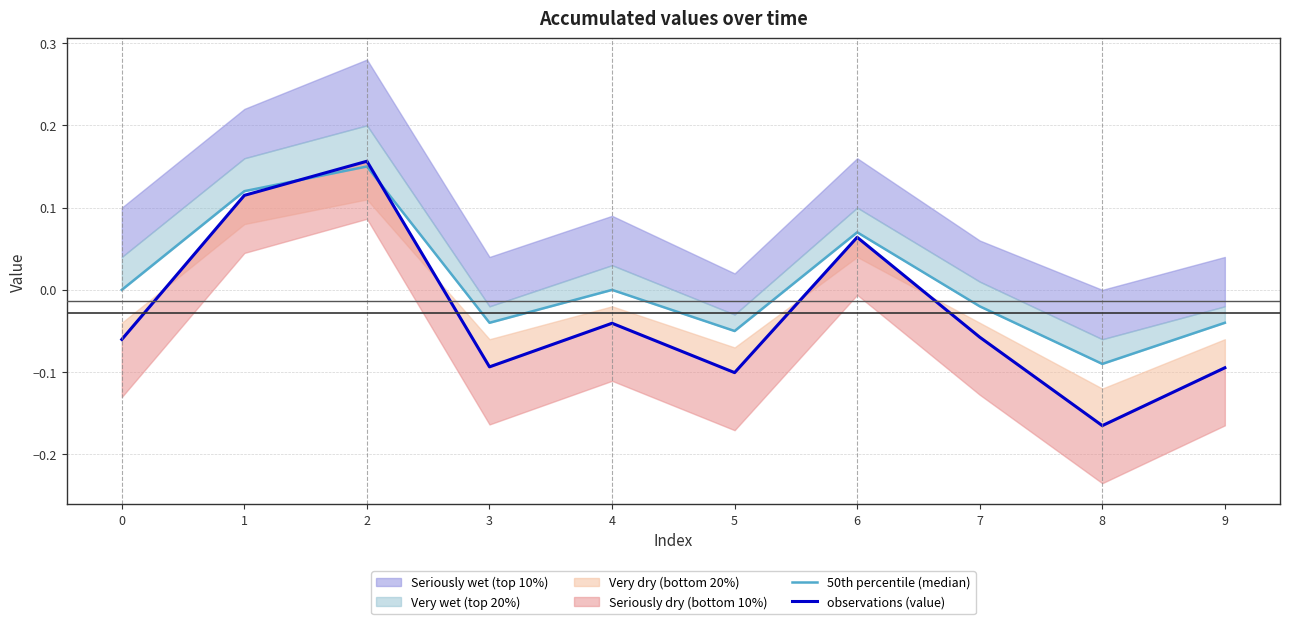

Does the chart display data point markers on the line(s)?

No